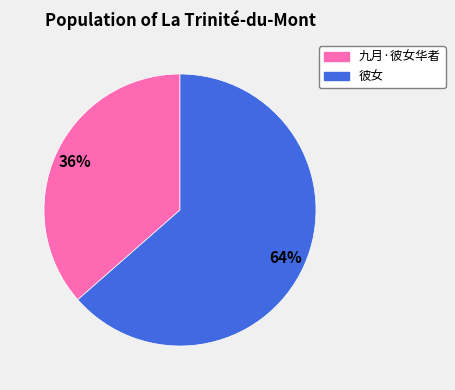

What is the largest slice in the pie chart?

彼女